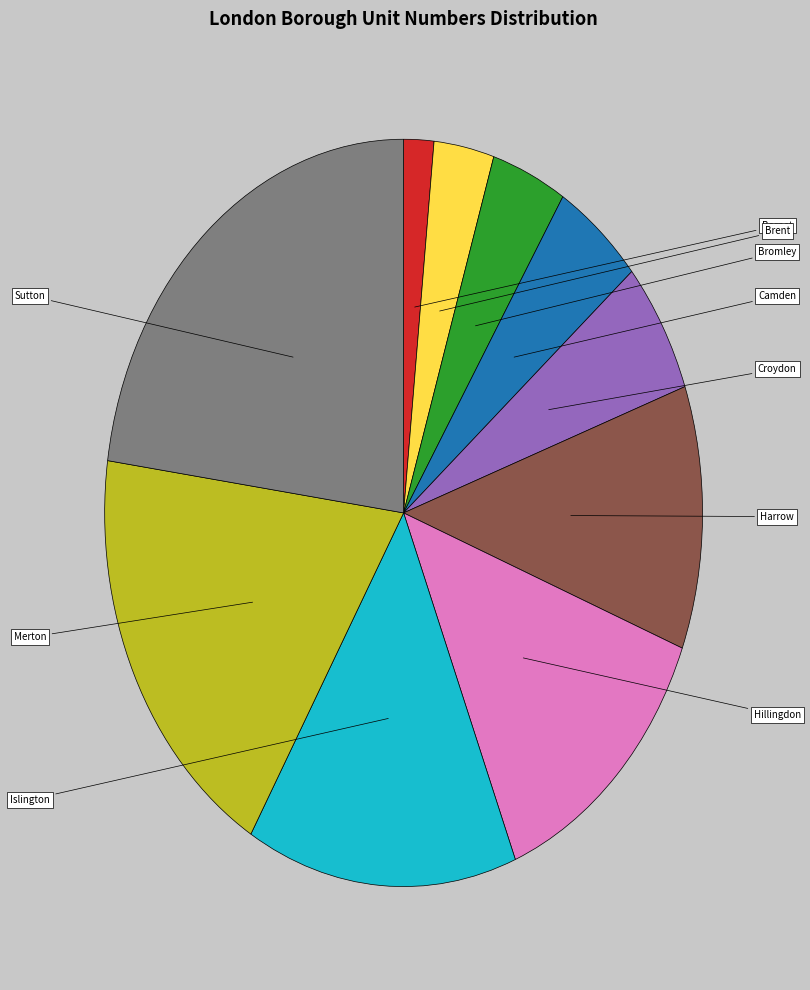

Does any single category account for the majority?

No